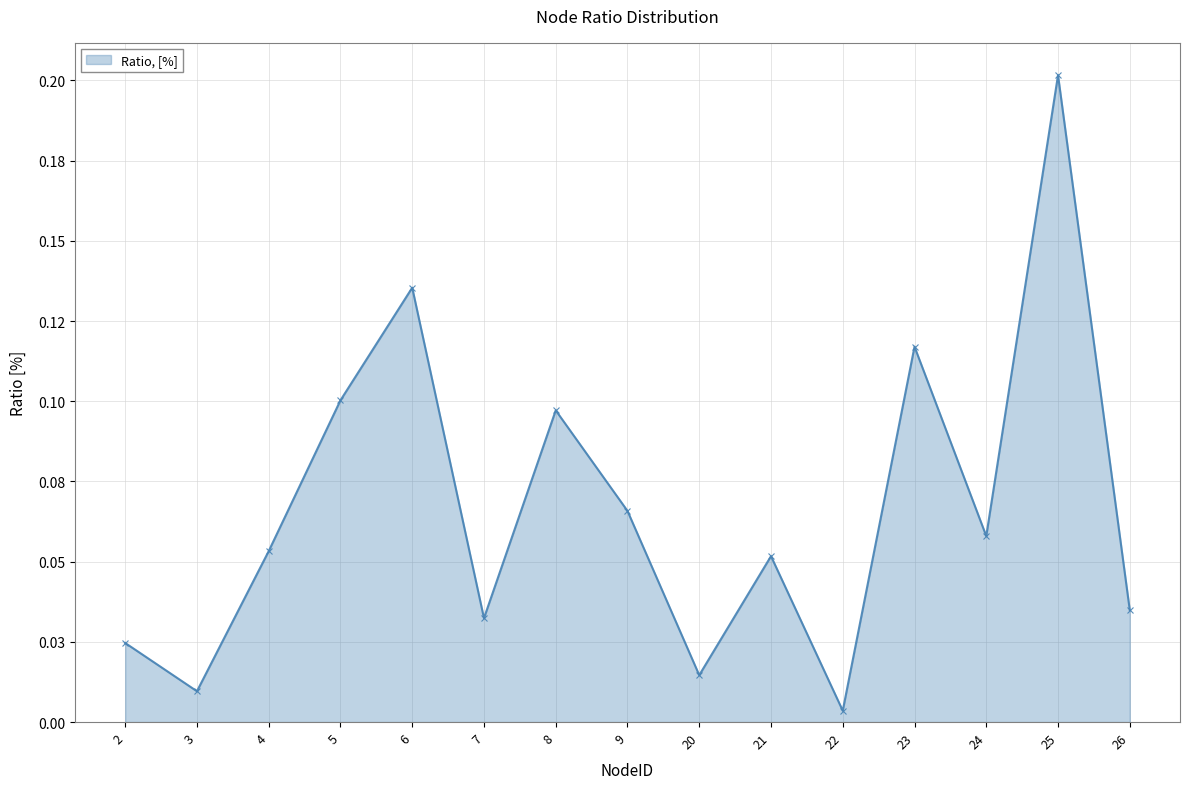

How many interior local peaks (higher than both neighbors) does the data have?

5